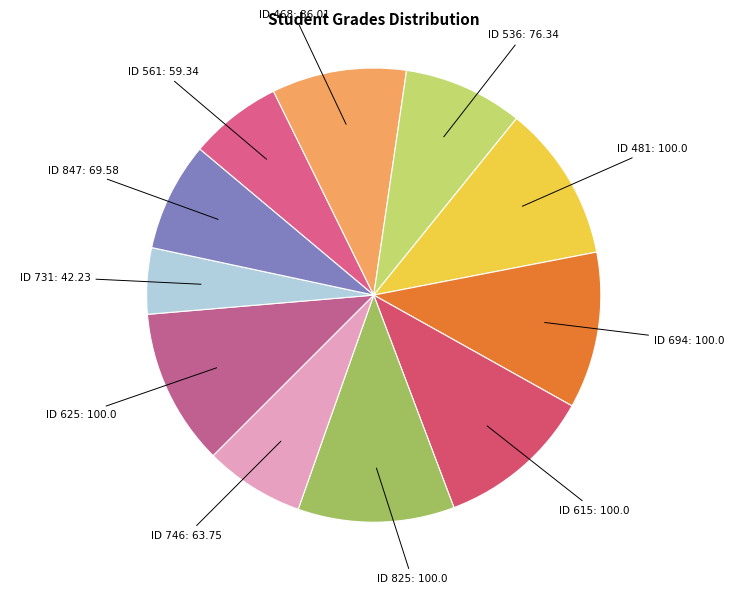

To the nearest percent, what is the average slice percentage?

9%